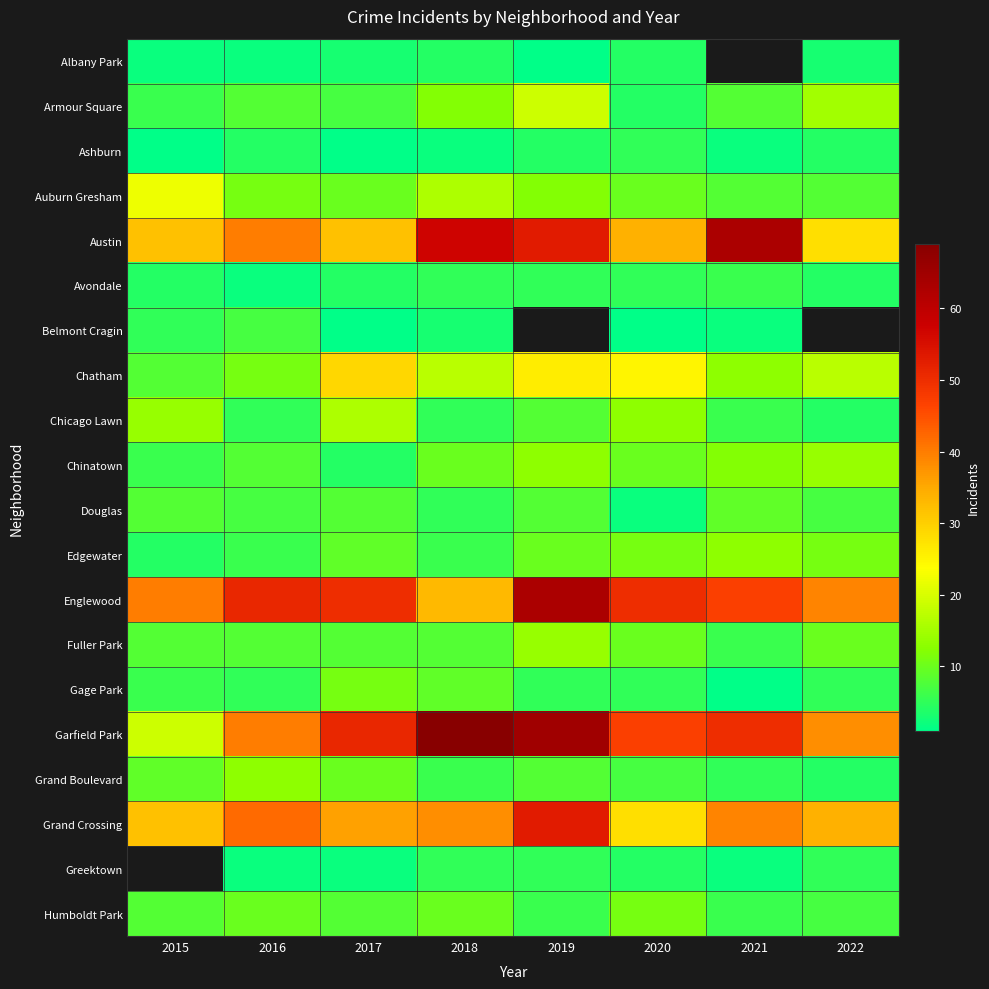

At which label is Humboldt Park closest to 8?

2015